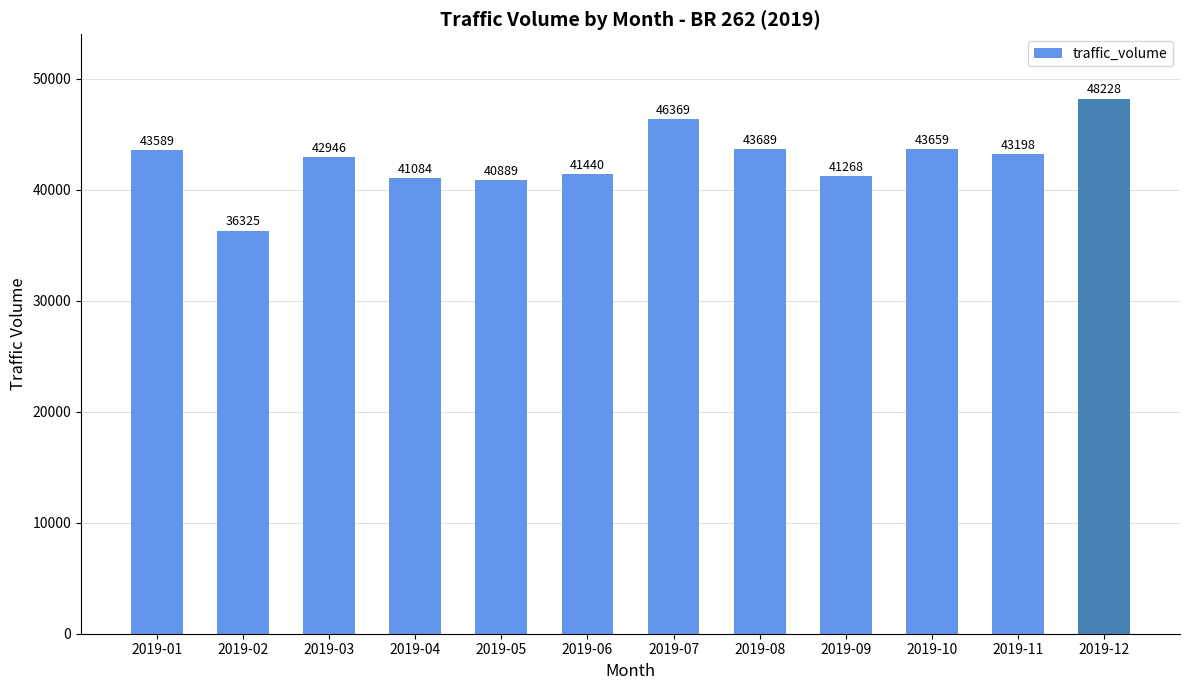

What is the difference between the values at 2019-08 and 2019-06?

2249